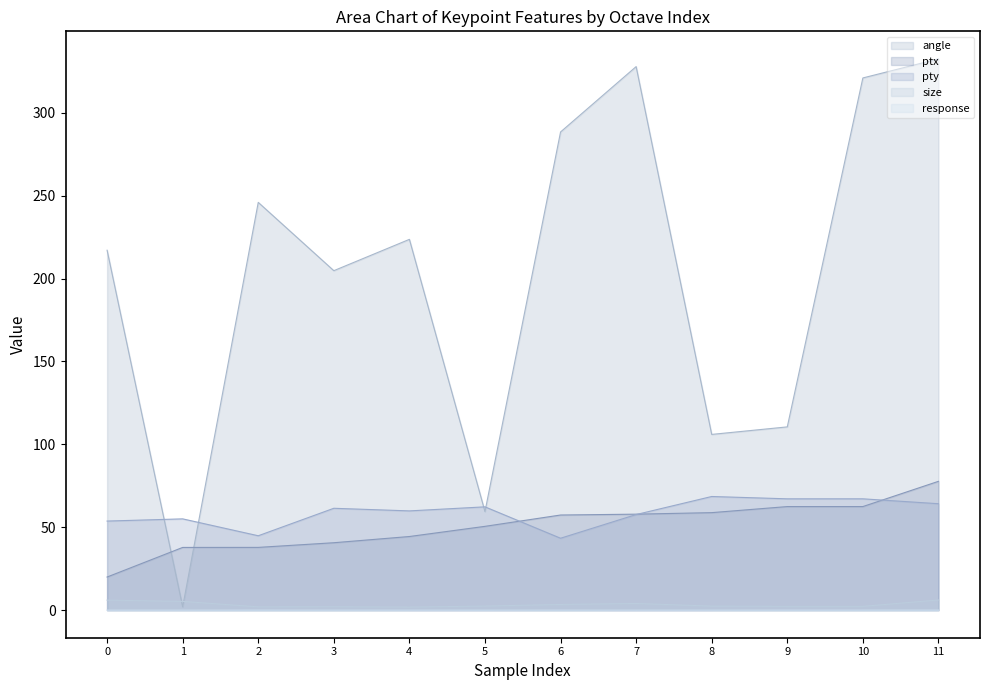

What is the difference between the ptx values at 8 and 3?

18.1